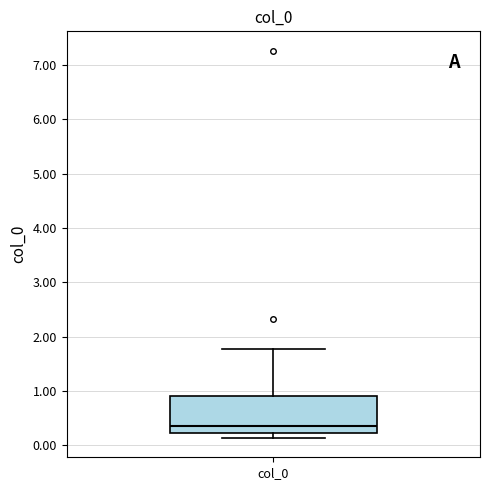

Transcribe this box plot: give where the median line is, the range the box spans, and where the two whiskers end, as read against the y-axis. The values are not printed on the chart, so give them approximately, as read against the axis.

median 0.3, box 0.2 to 0.9, whiskers 0.1 to 1.8